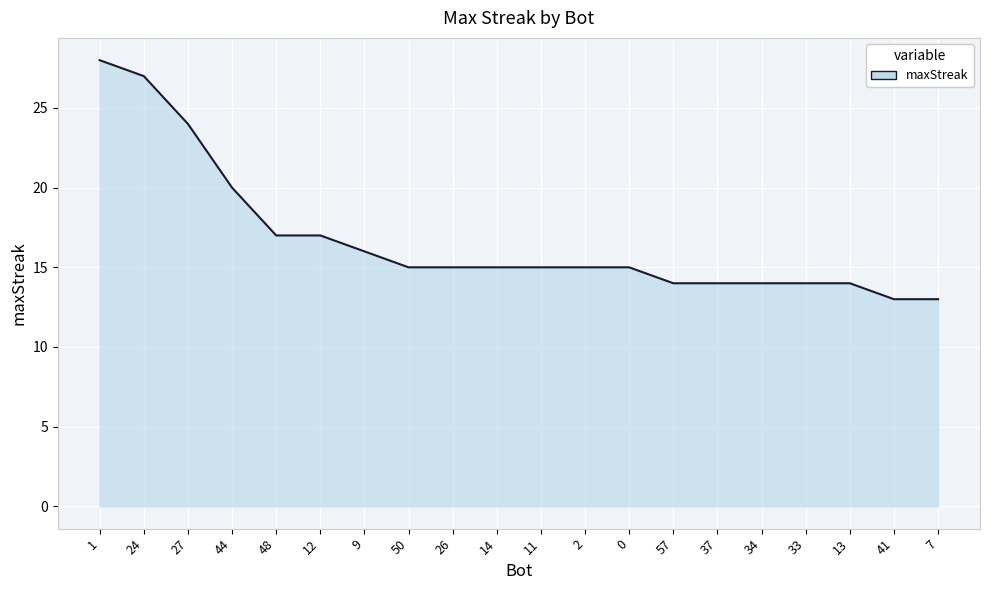

Reading right to left, what are all the values shown in this chart?

7=13	41=13	13=14	33=14	34=14	37=14	57=14	0=15	2=15	11=15	14=15	26=15	50=15	9=16	12=17	48=17	44=20	27=24	24=27	1=28